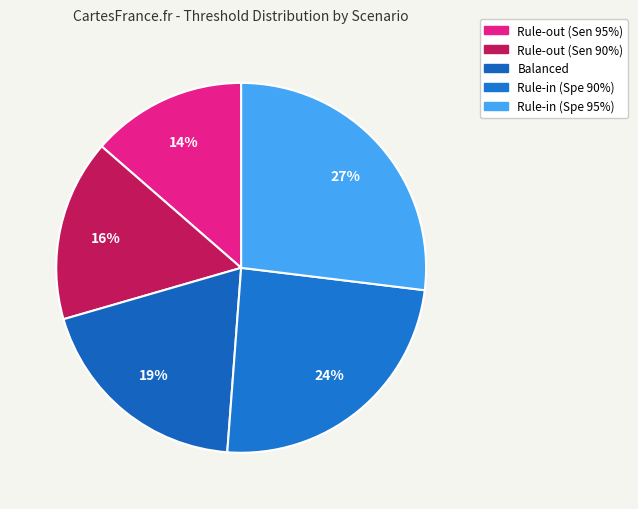

Count the number of slices in the pie.

5